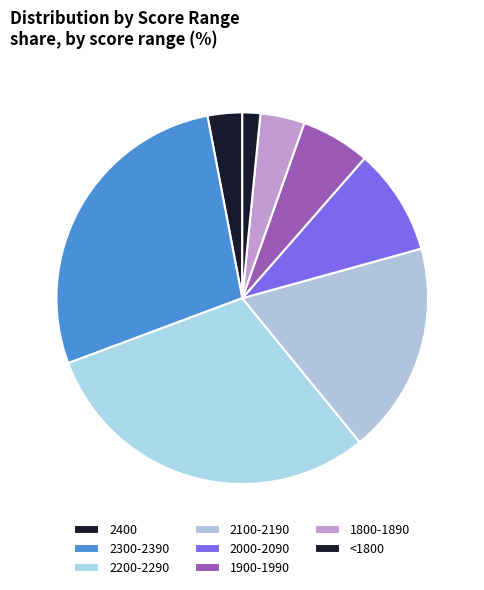

Combined, do <1800 and 2200-2290 account for over 50%?

No